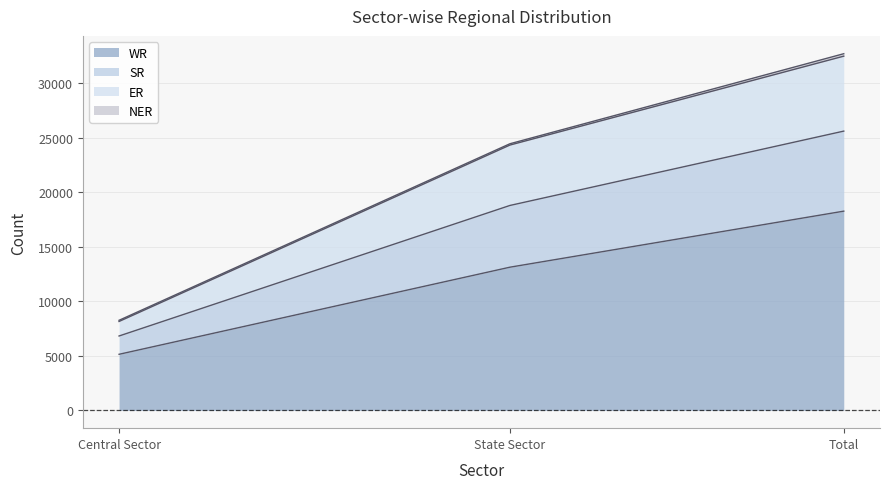

What is the label of the 2nd point from the left?

State Sector